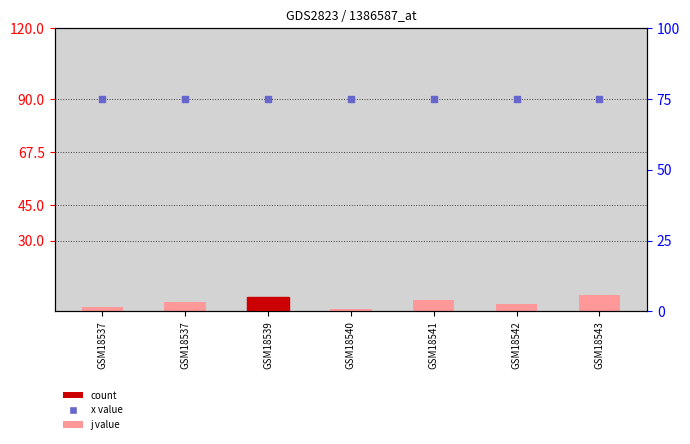

Which series has the largest total across all categories?

x